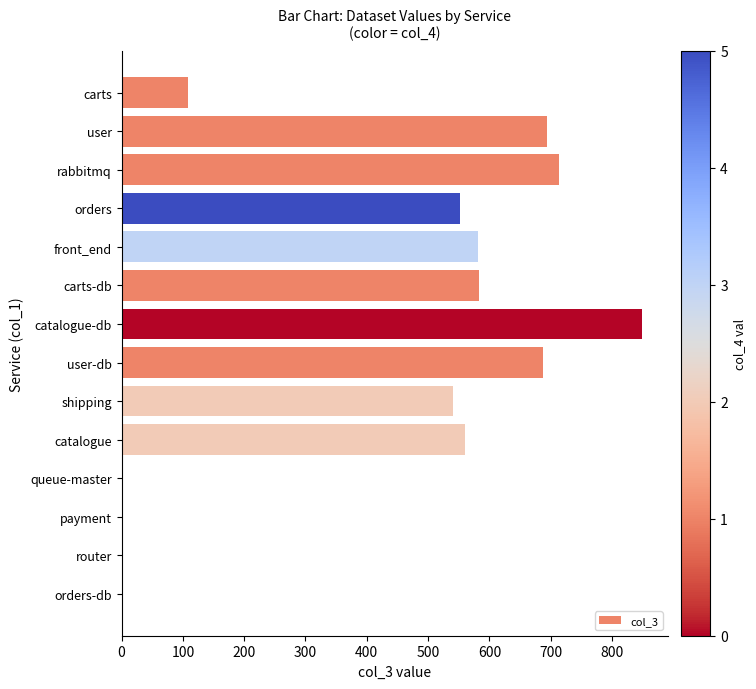

What is the maximum value shown in the chart?

849